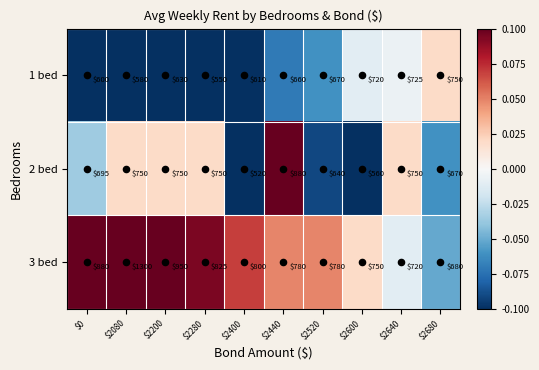

What is the difference between the second highest and second lowest values in the 2 bed series?

190